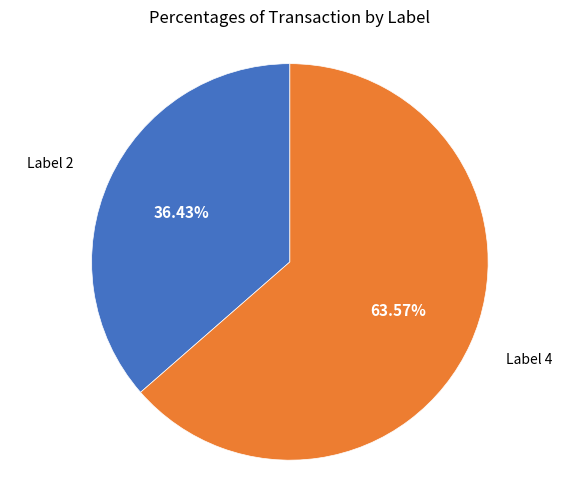

Count the number of slices in the pie.

2